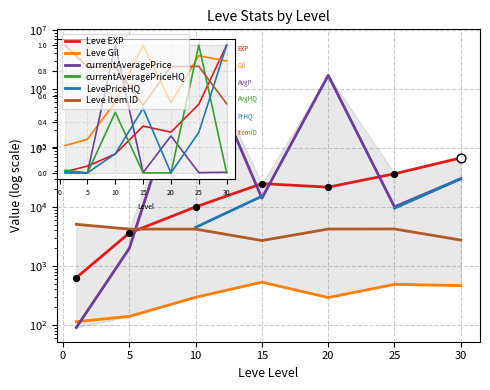

What are all the series names shown in the legend?

Leve EXP, Leve Gil, currentAveragePrice, currentAveragePriceHQ, LevePriceHQ, Leve Item ID